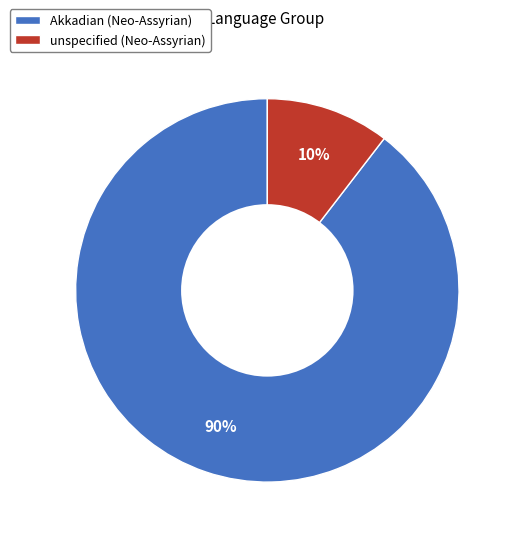

Which category has the smallest portion of the pie?

unspecified